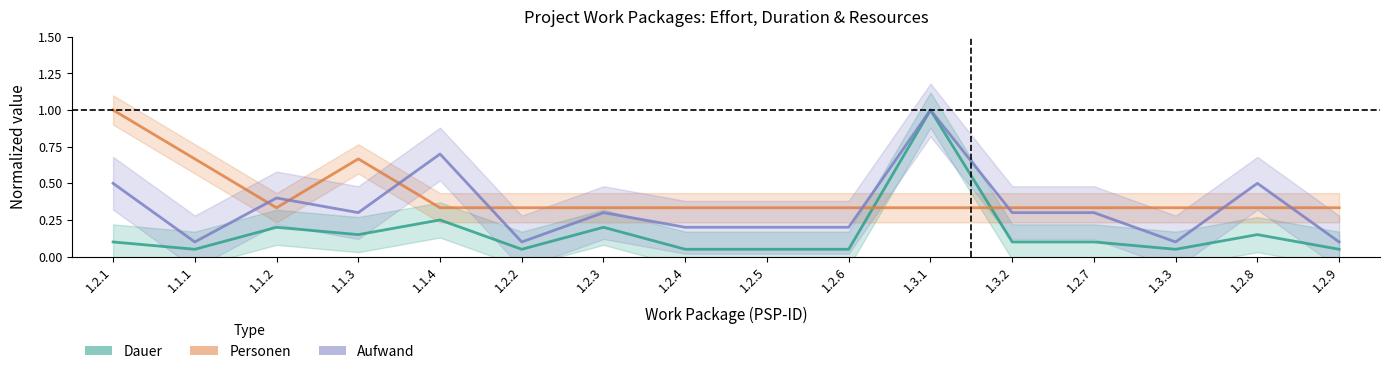

At which label does Personen (normalized) reach its minimum?

1.1.2